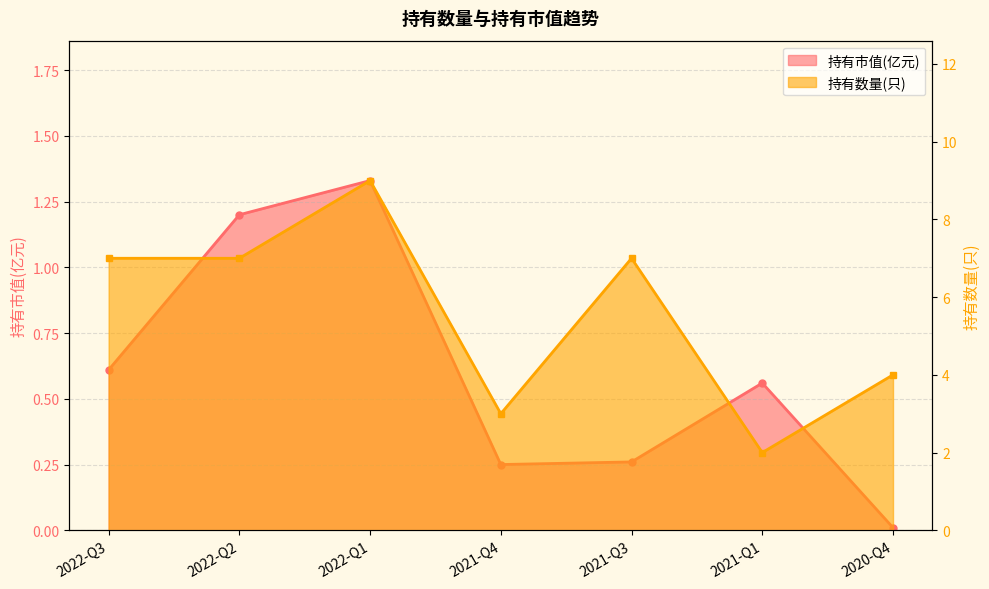

Rank the categories by 持有市值(亿元) value from highest to lowest.

2022-Q1, 2022-Q2, 2022-Q3, 2021-Q1, 2021-Q3, 2021-Q4, 2020-Q4